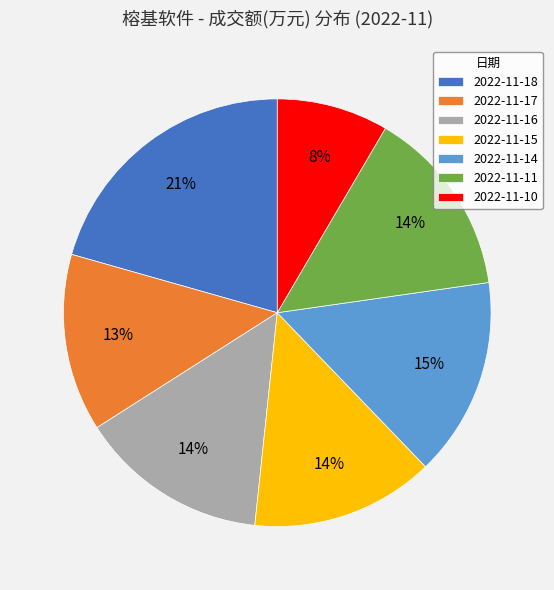

True or false: 2022-11-15 accounts for 14% of the total.

True